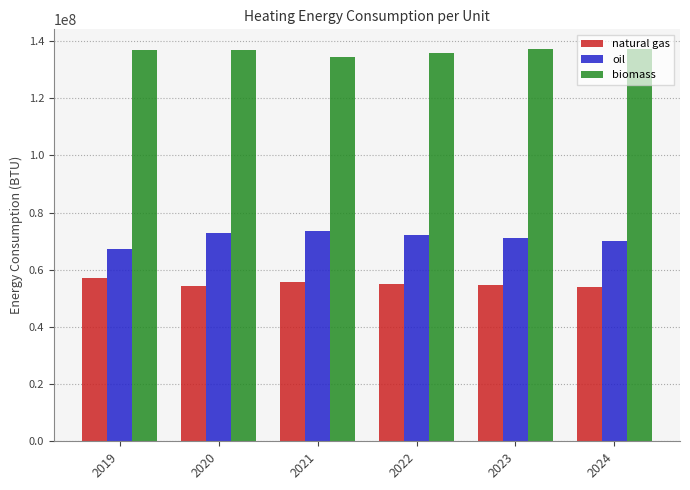

What is the difference between the maximum and minimum values in the natural gas series?

3132143.1